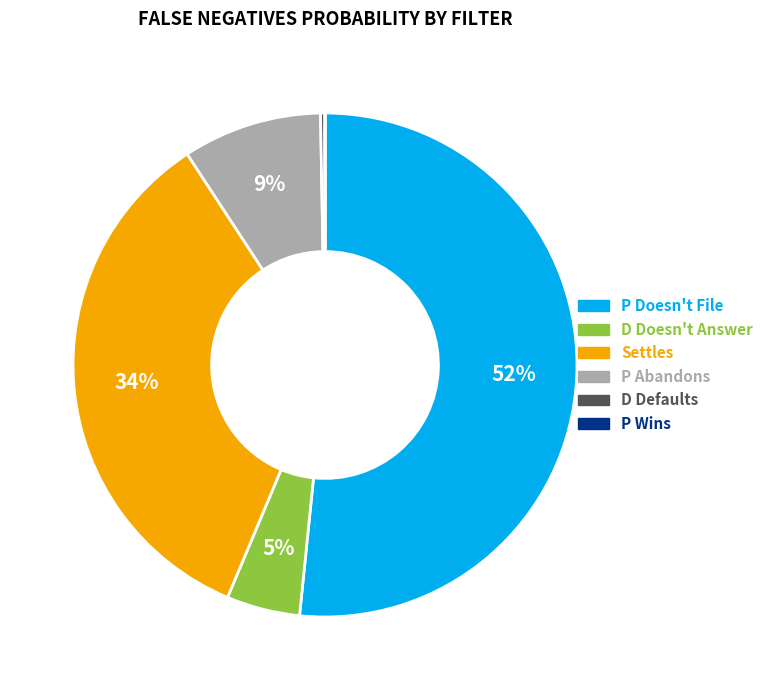

Is the sum of P Doesn't File and P Abandons greater than half?

Yes